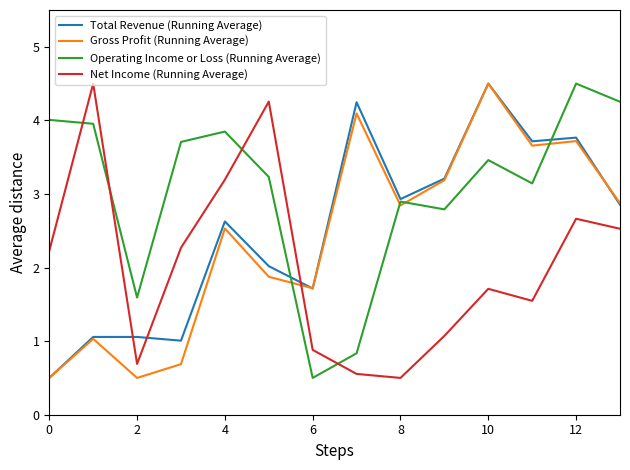

What is the smallest value displayed?

0.5